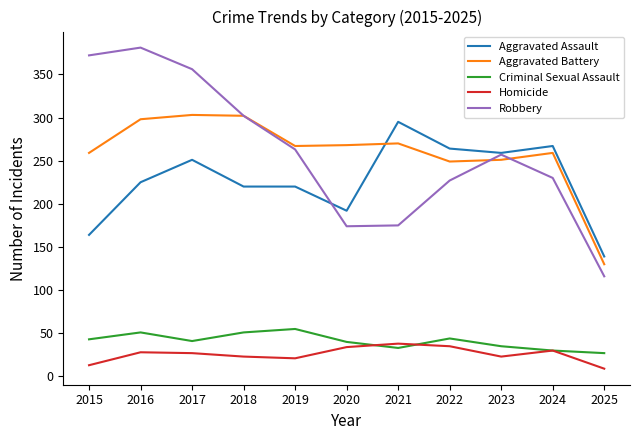

What is the highest value of the Robbery series?

381